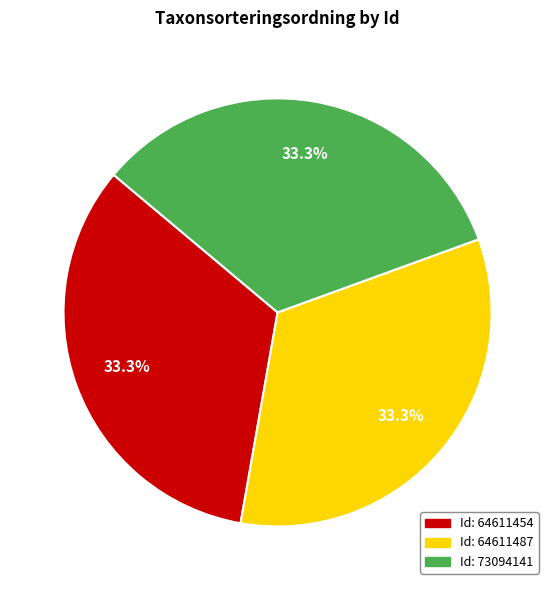

How many segments does this pie chart have?

3